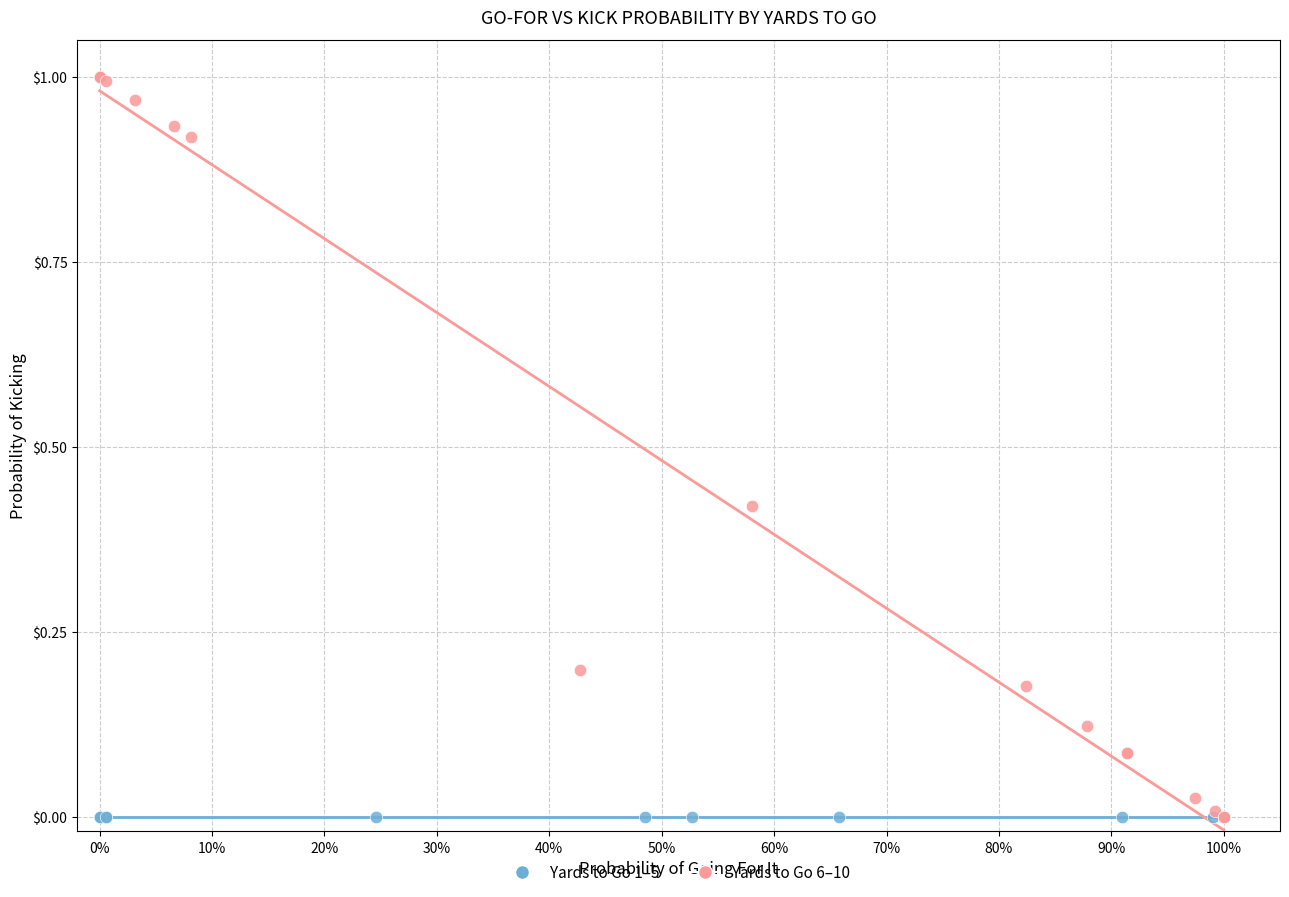

Which series contains the highest Y value?

Yards to Go 6–10